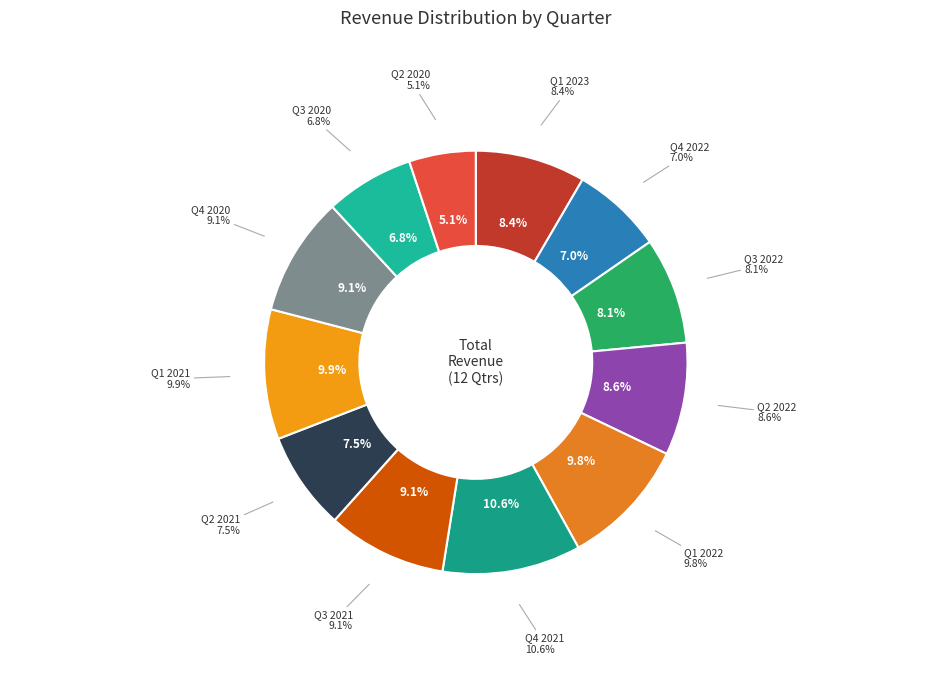

To the nearest percent, what is the combined percentage of Q1 2021 and Q2 2022?

19%